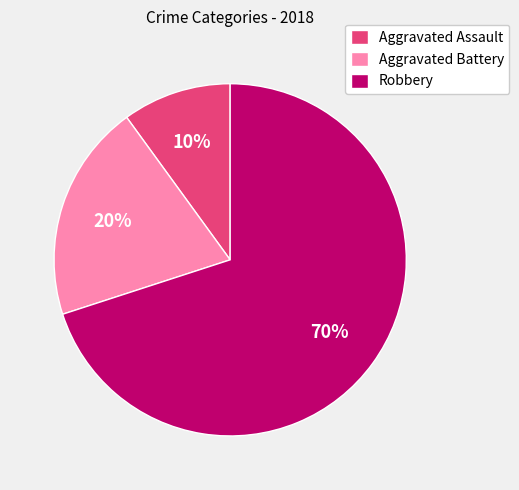

What percentage is the Aggravated Assault slice, to the nearest percent?

10%